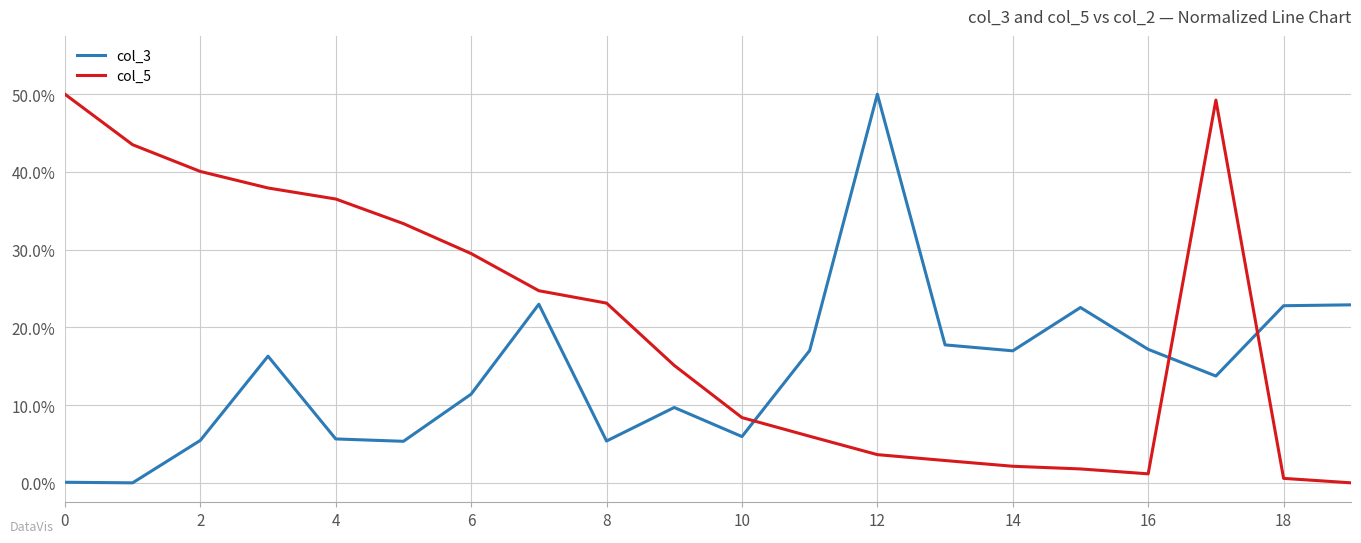

True or false: col_3 and col_5 cross at least once.

True